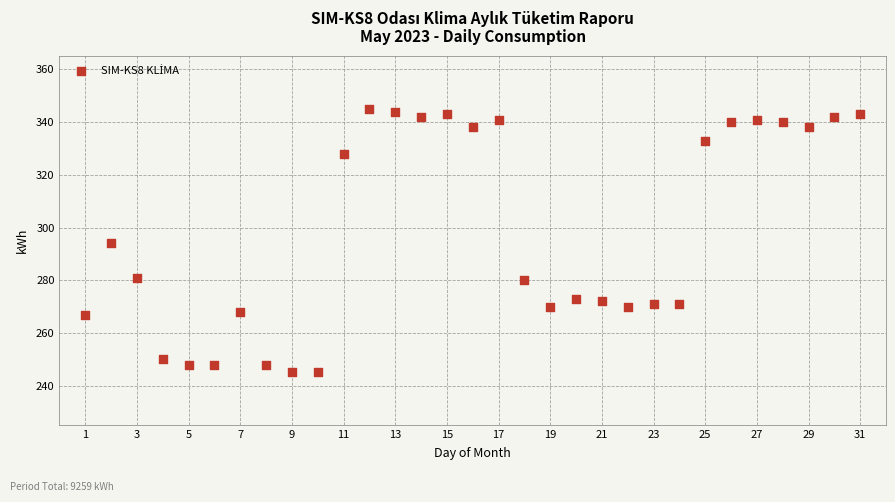

What is the range of X values (max minus min)?

30